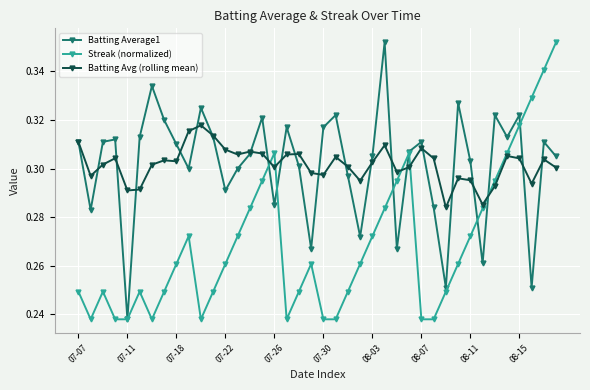

Count the Batting Average1 values in the range 0 to 1.

40